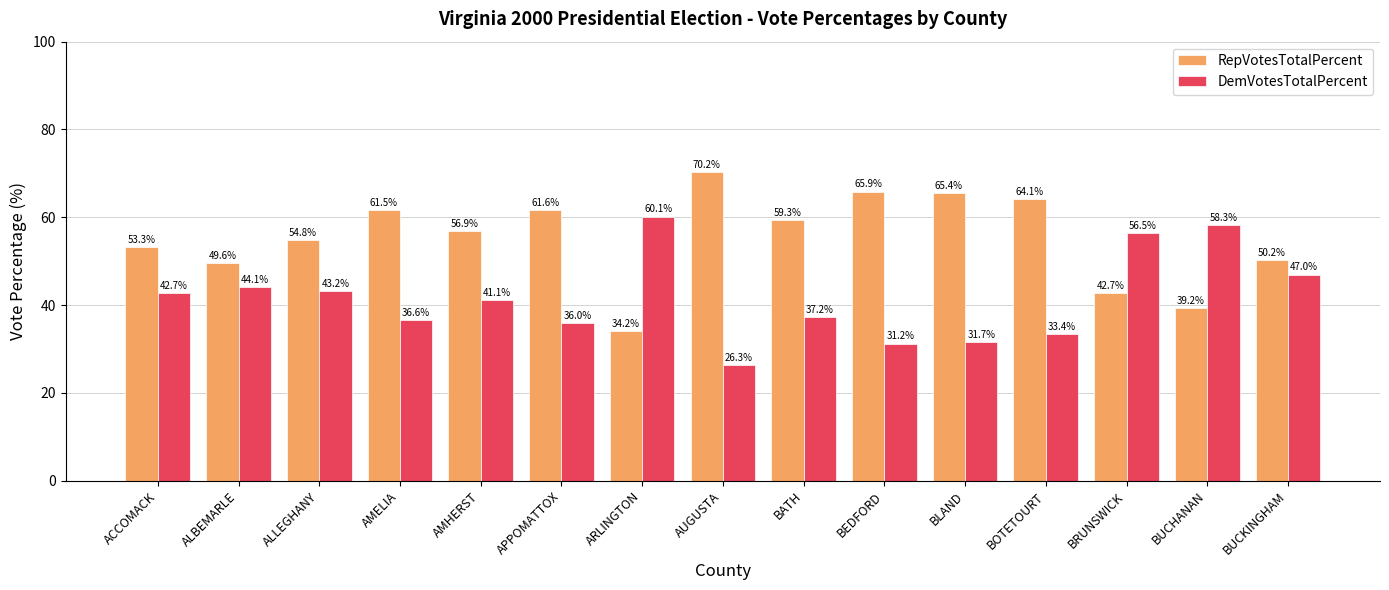

The DemVotesTotalPercent series shows 11.6 at BOTETOURT. True or false?

False